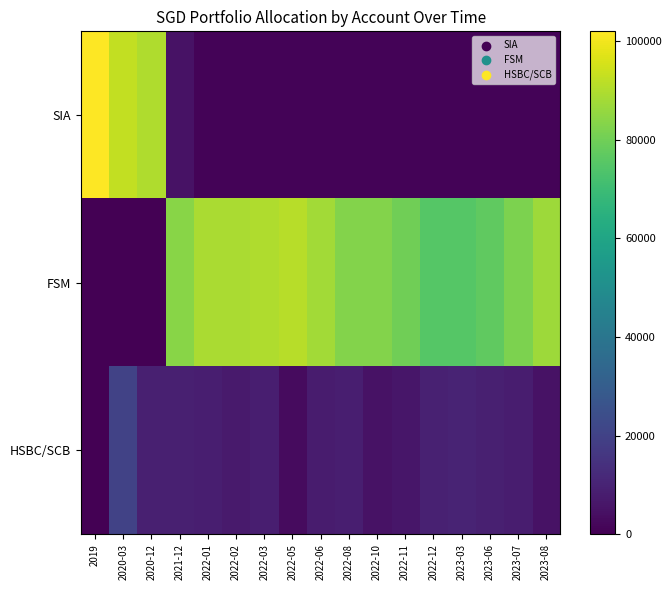

At how many categories does at least one series exceed 74963?

17